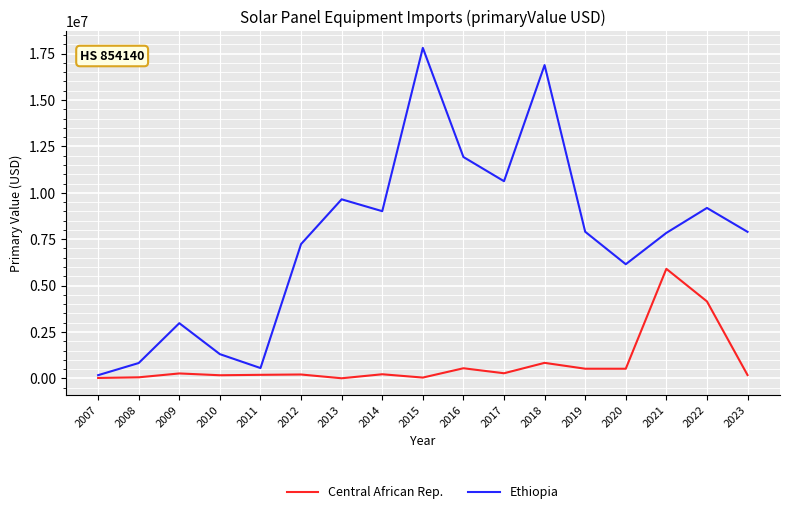

List the series in order of their overall mean, lowest first.

Central African Rep., Ethiopia